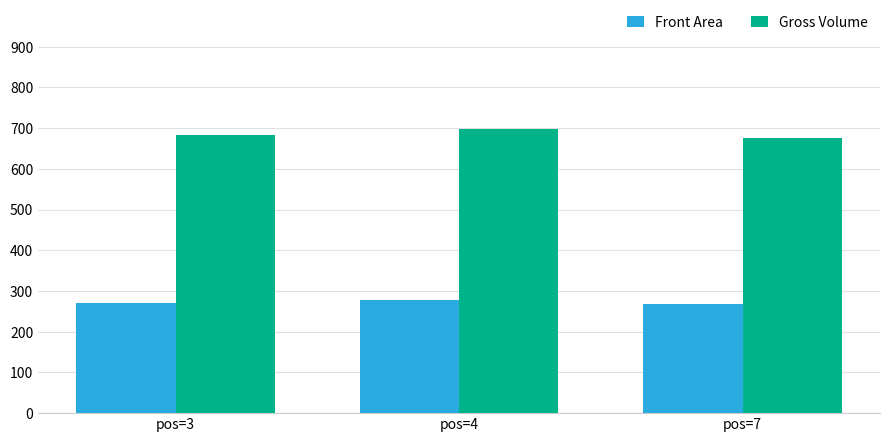

Are the bars grouped side by side (vs. stacked)?

Yes